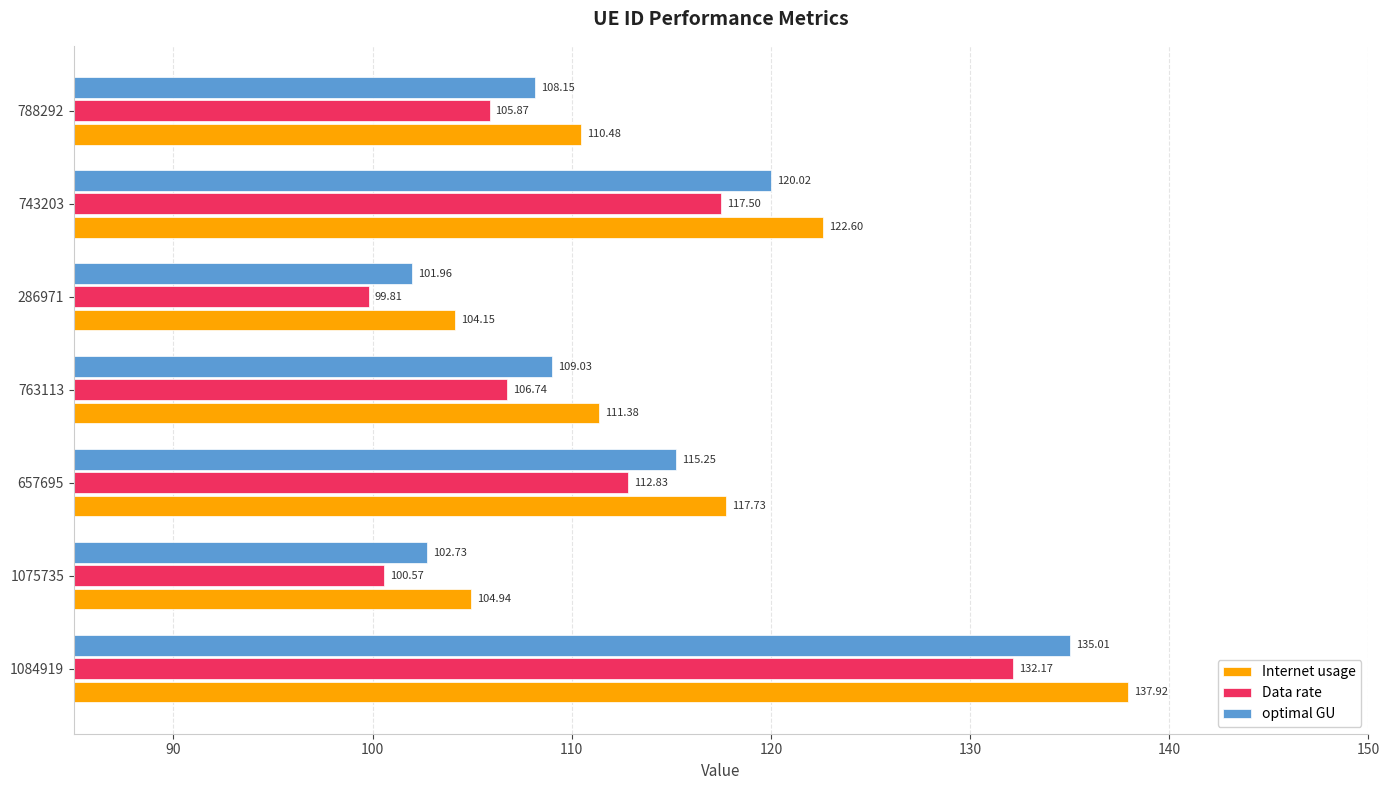

What is the difference between the optimal GU values at 763113 and 1075735?

6.3